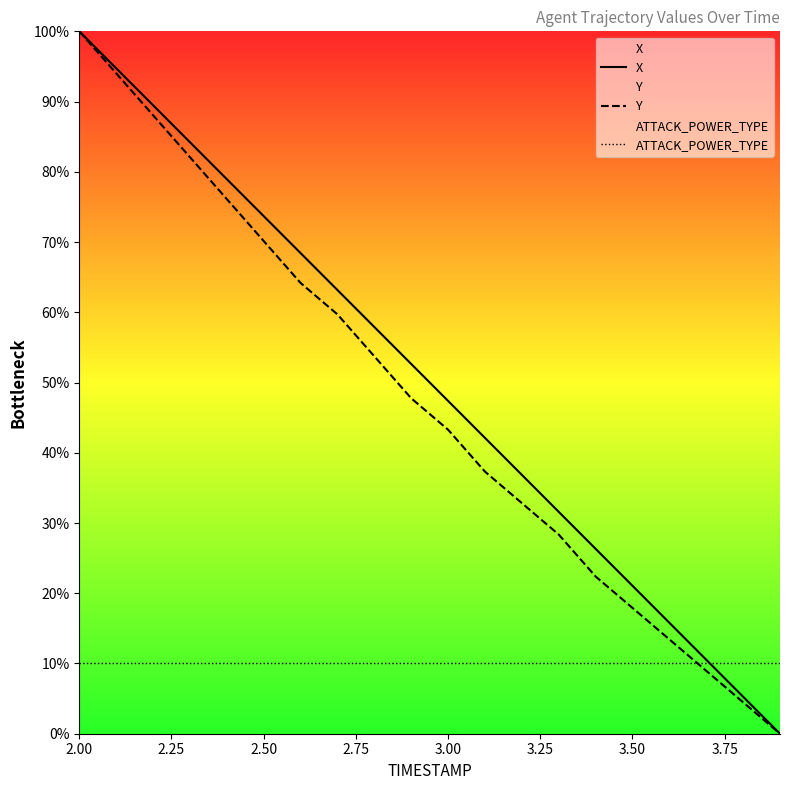

Reading left to right, extract all data points from this chart.

X: 100.0	94.7	89.5	84.2	79.0	73.7	68.4	63.2	57.9	52.6	47.4	42.1	36.9	31.6	26.3	21.1	15.8	10.5	5.3	0.0
Y: 100.0	94.0	88.1	82.1	76.1	70.1	64.2	59.7	53.7	47.8	43.3	37.3	32.8	28.4	22.4	17.9	13.4	9.0	4.5	0.0
ATTACK_POWER_TYPE: 10.0	10.0	10.0	10.0	10.0	10.0	10.0	10.0	10.0	10.0	10.0	10.0	10.0	10.0	10.0	10.0	10.0	10.0	10.0	10.0